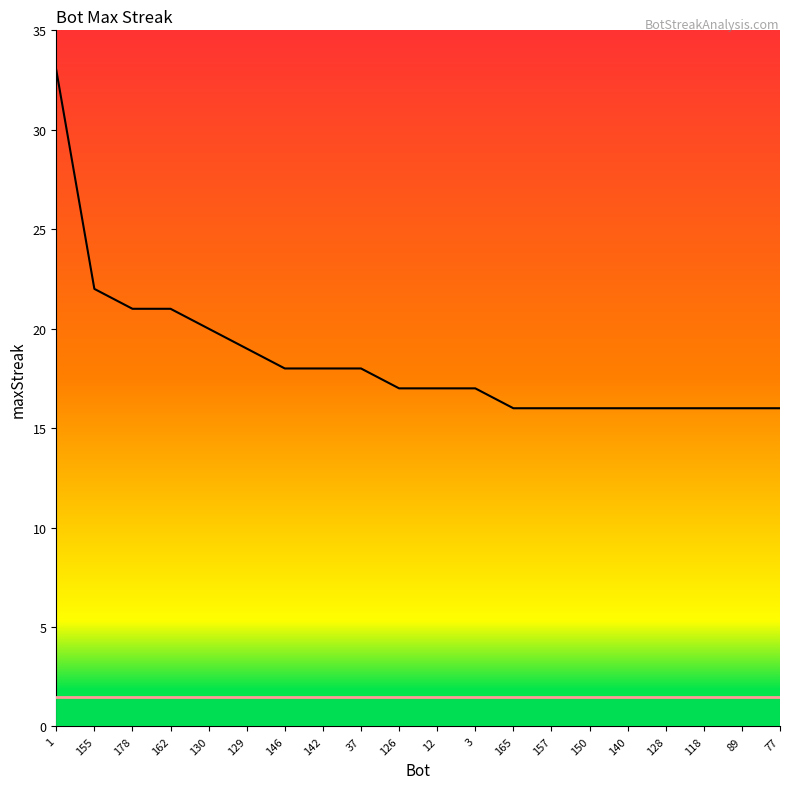

The chart shows a value of 33 at 1. True or false?

True